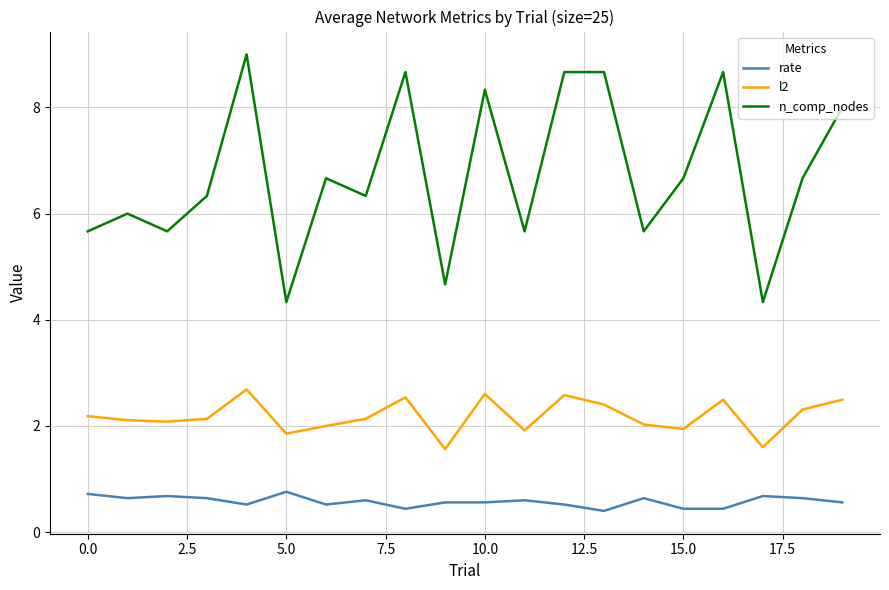

How many series are shown in this chart?

3